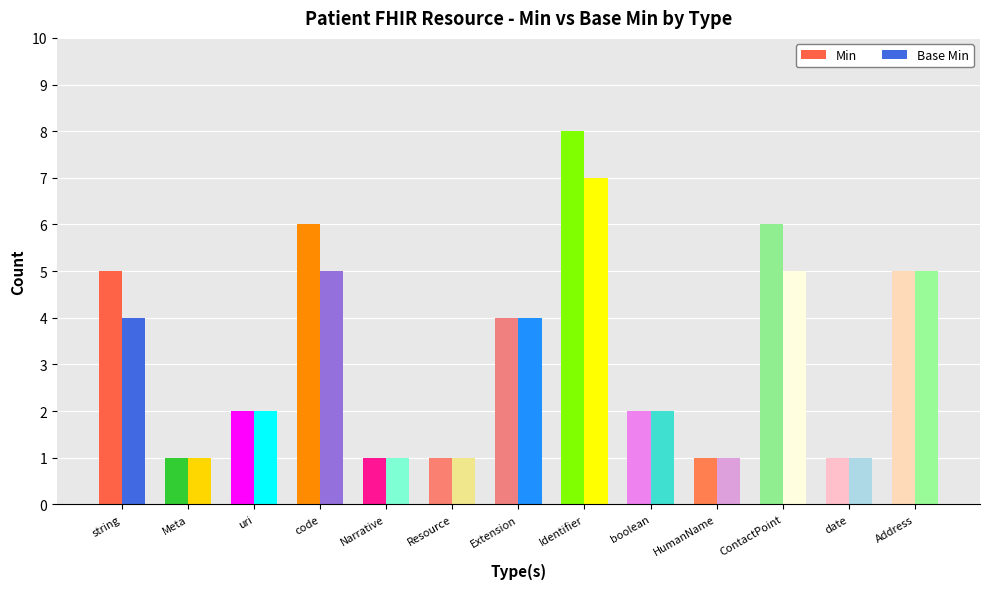

Reading left to right, transcribe all the data shown in this chart.

Min: string=5	Meta=1	uri=2	code=6	Narrative=1	Resource=1	Extension=4	Identifier=8	boolean=2	HumanName=1	ContactPoint=6	date=1	Address=5
Base Min: string=4	Meta=1	uri=2	code=5	Narrative=1	Resource=1	Extension=4	Identifier=7	boolean=2	HumanName=1	ContactPoint=5	date=1	Address=5